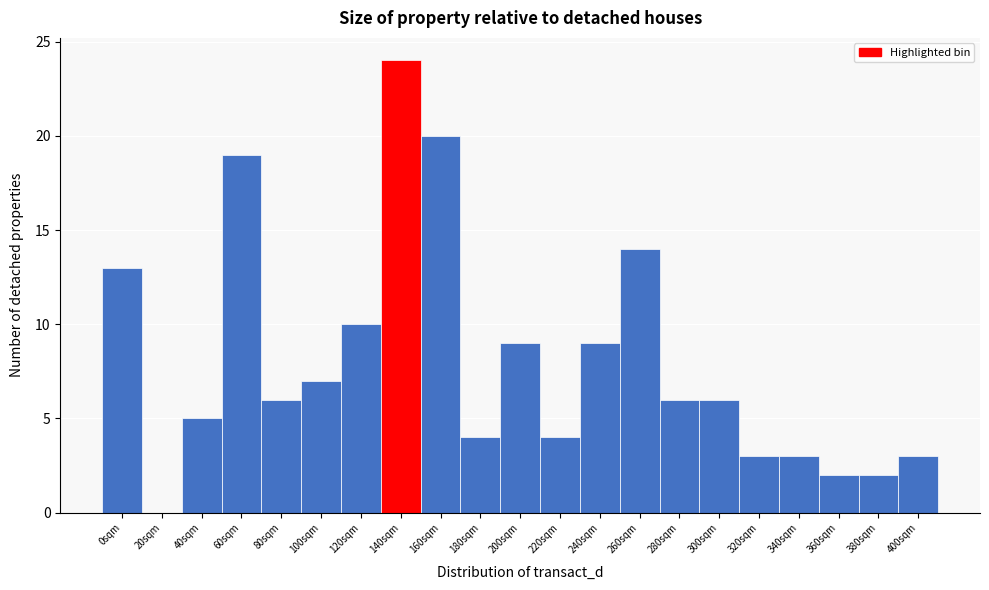

Reading left to right, what are all the values shown in this chart?

0sqm=13	20sqm=0	40sqm=5	60sqm=19	80sqm=6	100sqm=7	120sqm=10	140sqm=24	160sqm=20	180sqm=4	200sqm=9	220sqm=4	240sqm=9	260sqm=14	280sqm=6	300sqm=6	320sqm=3	340sqm=3	360sqm=2	380sqm=2	400sqm=3